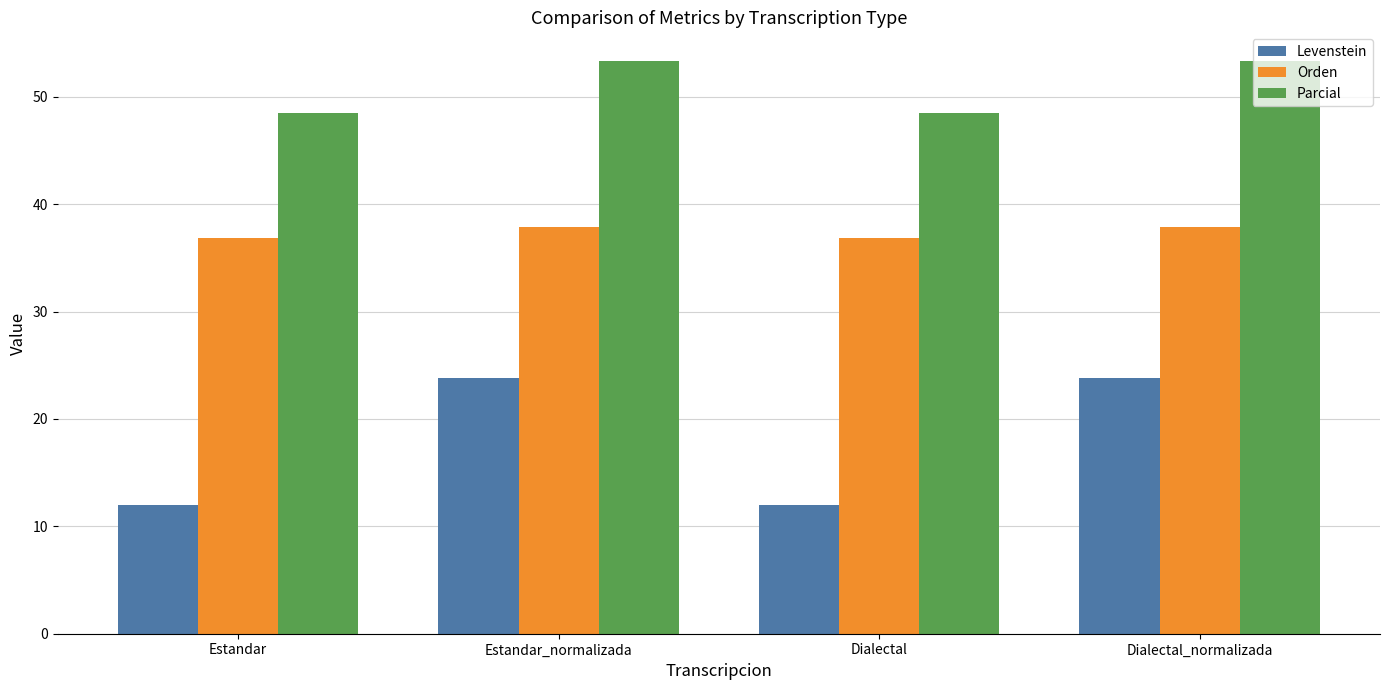

What is the label of the 3rd bar from the left?

Dialectal